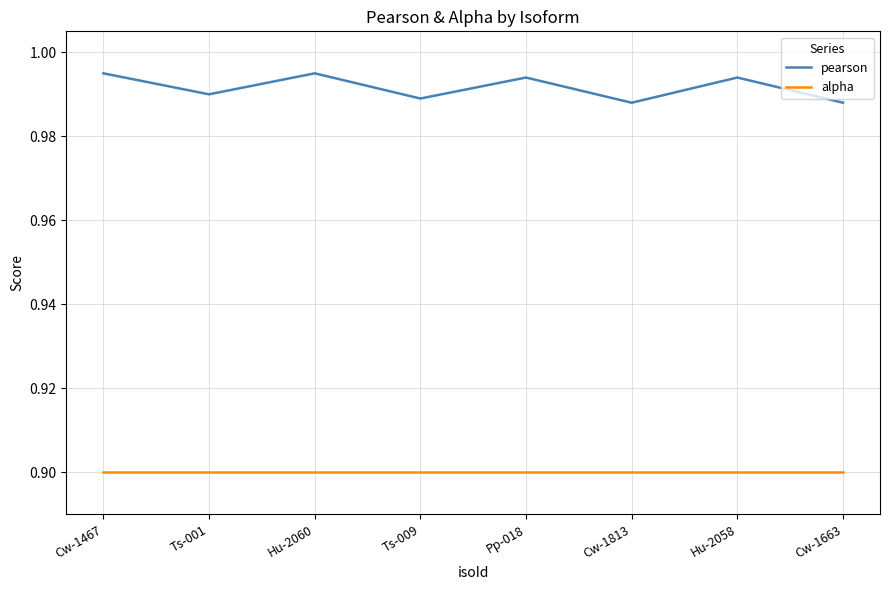

List the series in order of their peak value, lowest first.

alpha, pearson